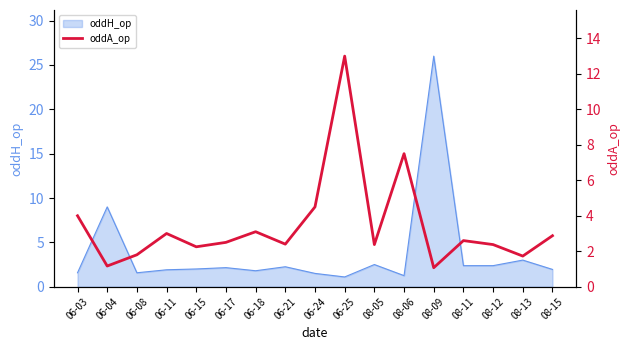

Which category has the highest value in the oddH_op series?

08-09